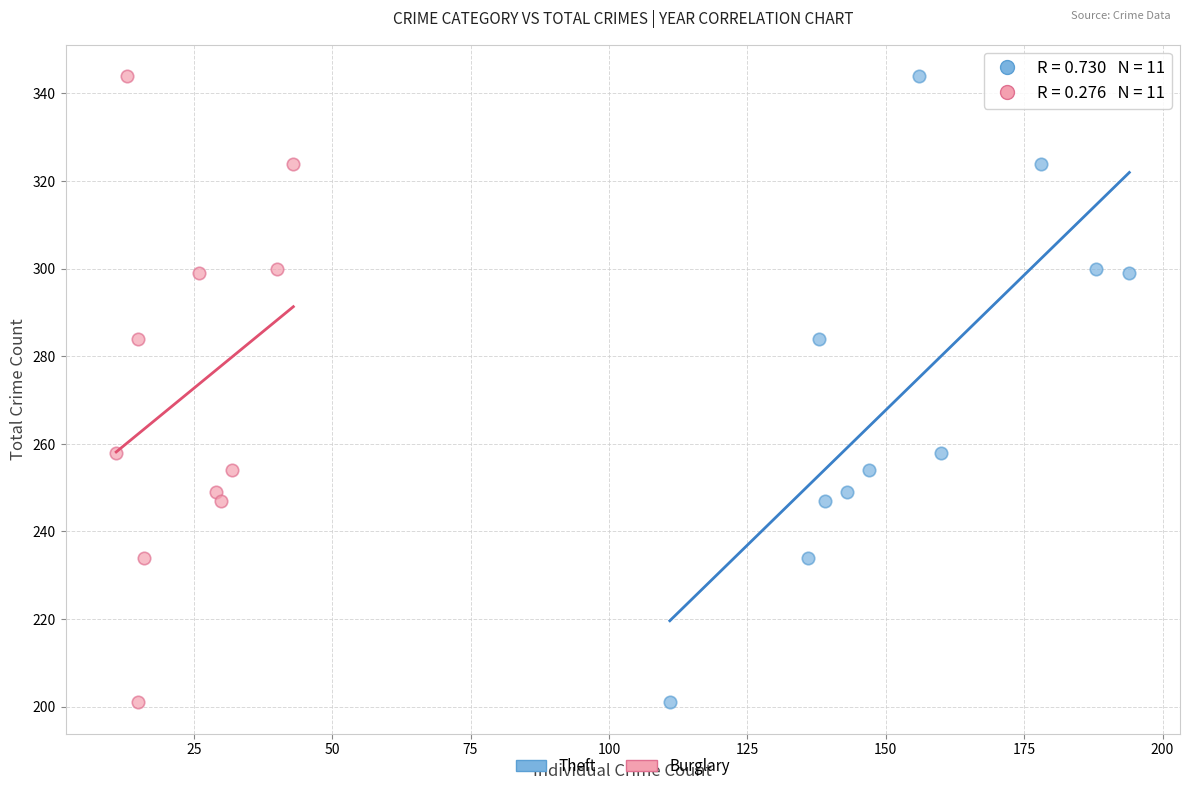

What are all the series names shown in the legend?

Theft, Burglary